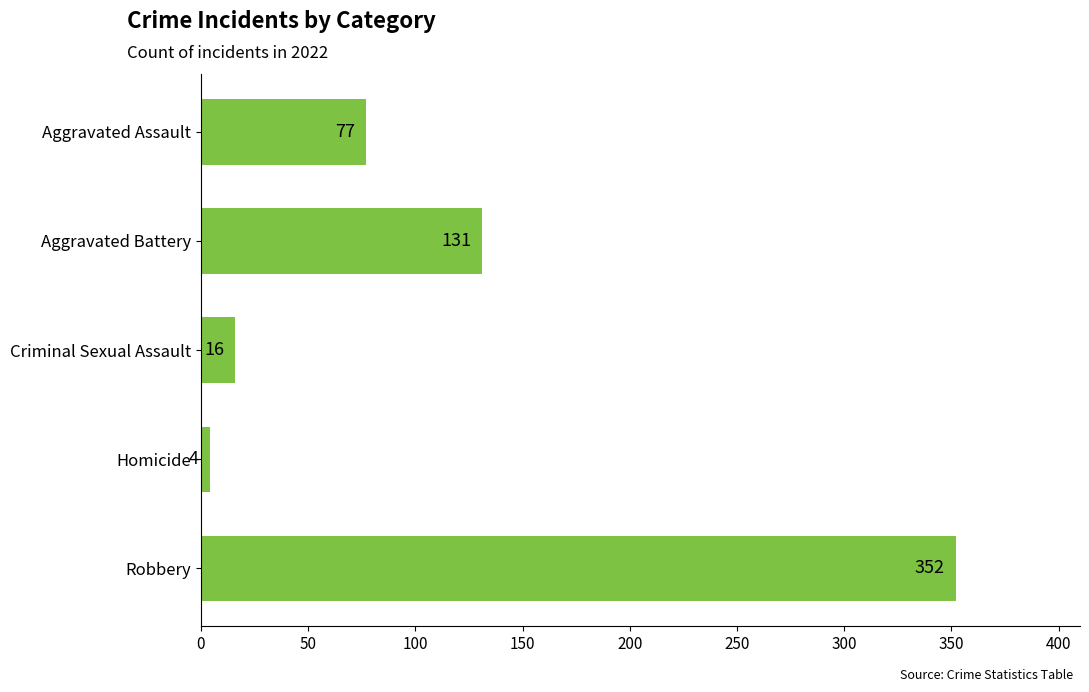

What is the label of the 4th bar from the bottom?

Aggravated Battery